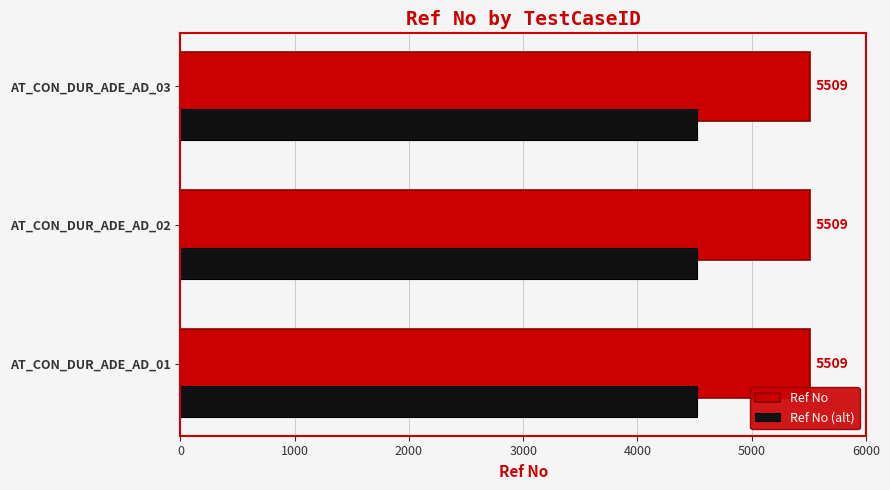

List the series in order of their peak value, highest first.

Ref No, Ref No (alt)